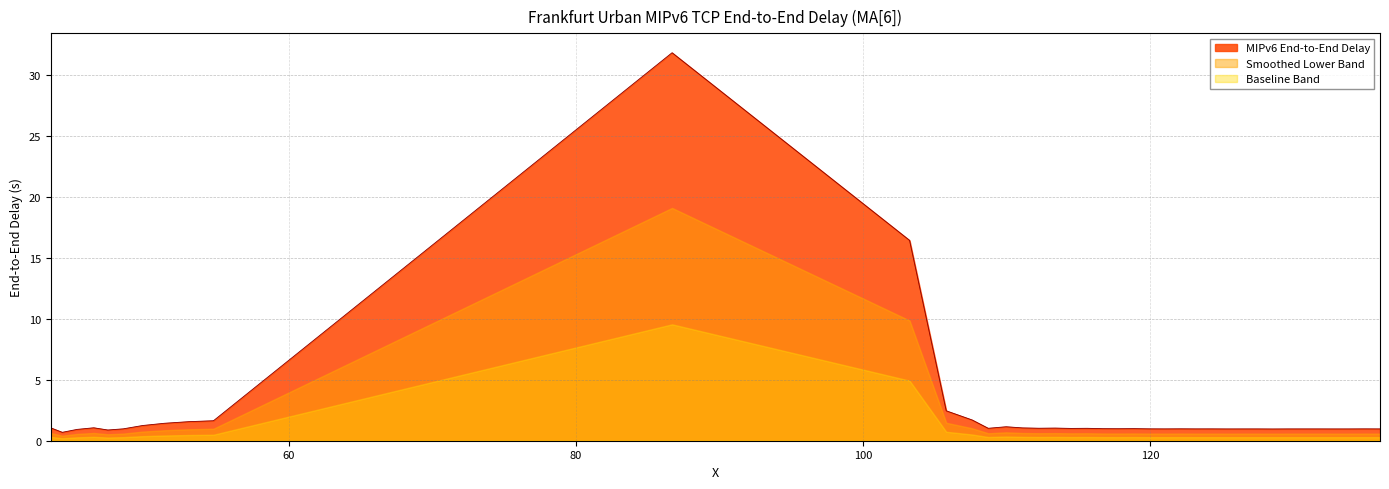

List the series in order of their peak value, highest first.

MIPv6 End-to-End Delay, Smoothed Lower Band, Baseline Band